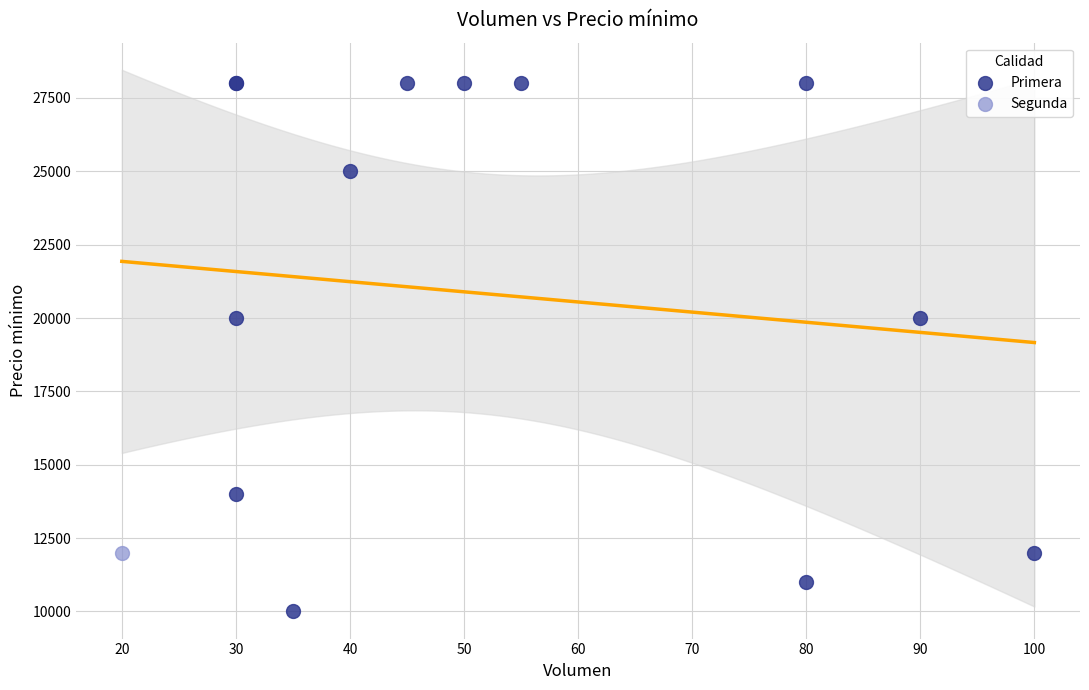

What are all the series names shown in the legend?

Primera, Segunda